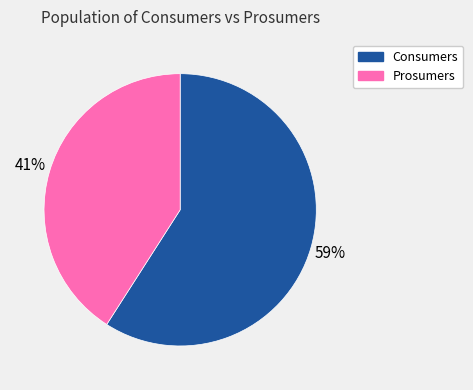

Which has a higher value, Consumers or Prosumers?

Consumers